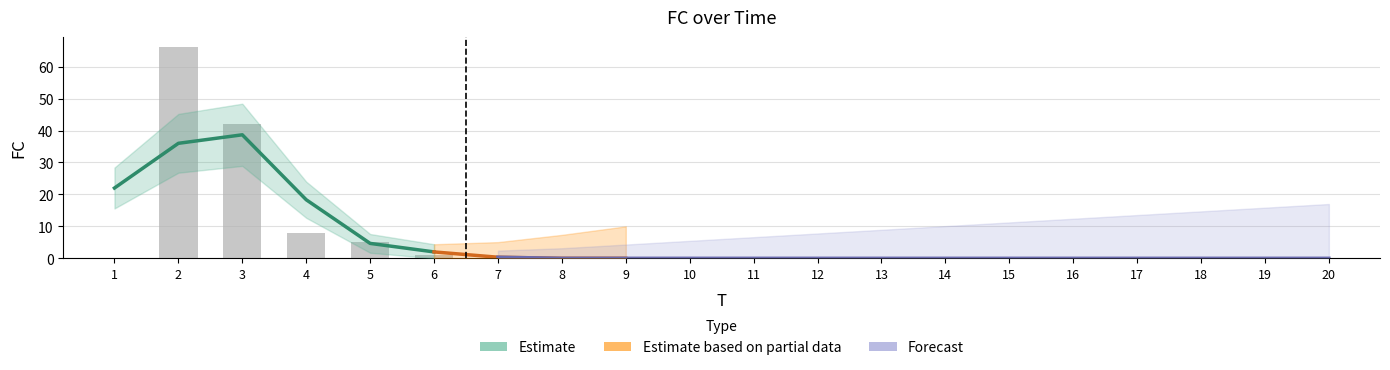

Rank the categories by value from highest to lowest.

2, 3, 4, 5, 6, 1, 7, 8, 9, 10, 11, 12, 13, 14, 15, 16, 17, 18, 19, 20